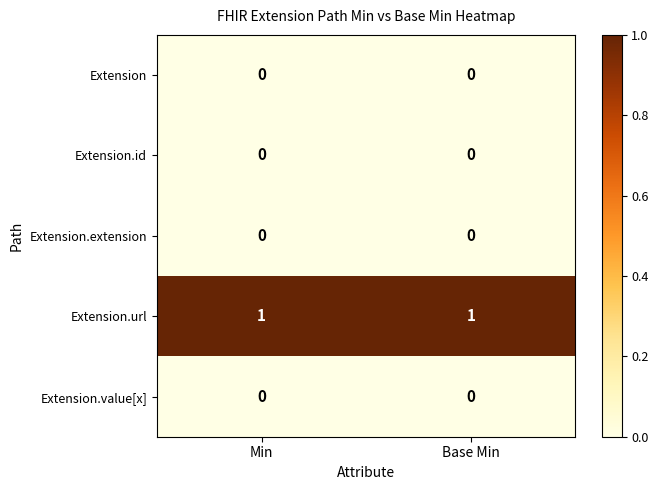

The Extension.extension series shows 0 at Min. True or false?

True